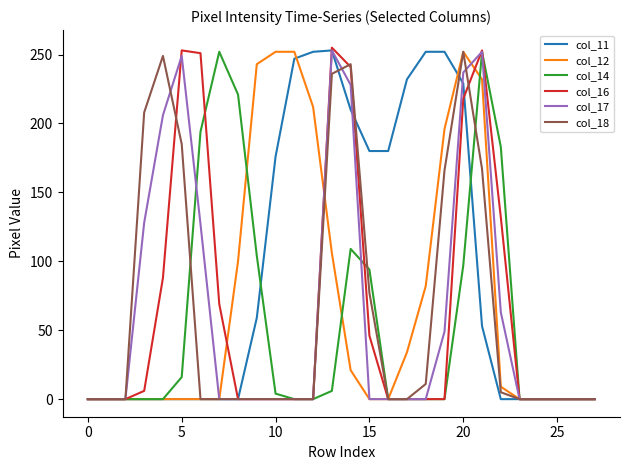

Which series has the largest total across all categories?

col_11